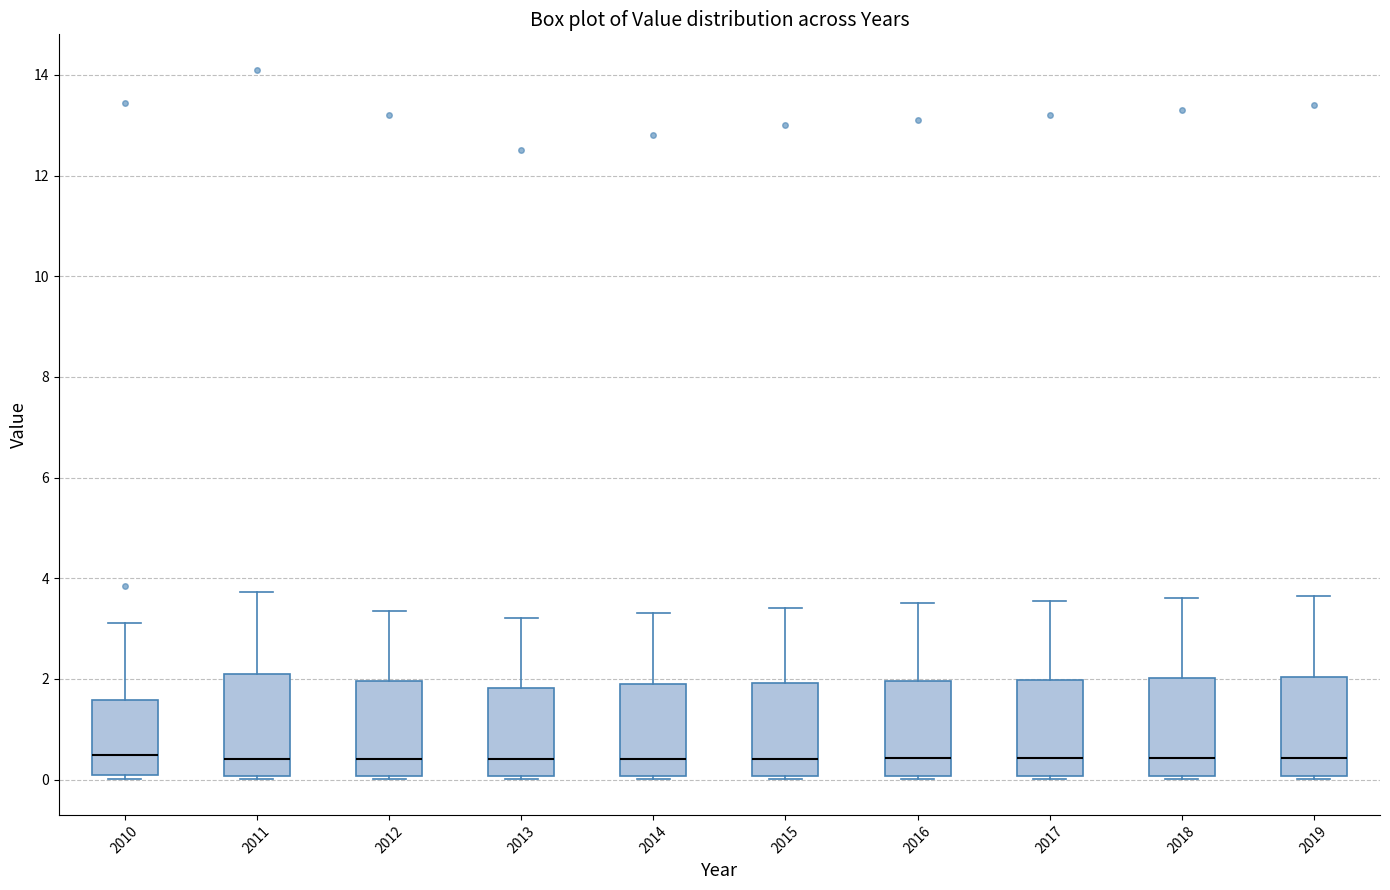

Where is the upper edge of the box at x = 2015 on the y-axis? The values are not printed on the chart, so give them approximately, as read against the axis.

2.0